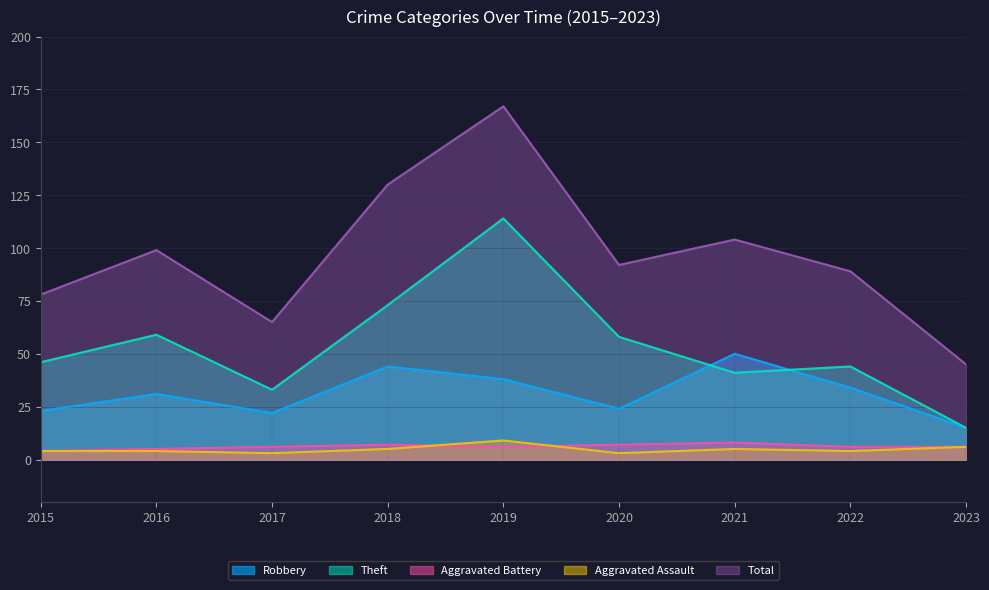

What is the spread (max minus min) of values at 2021?

99